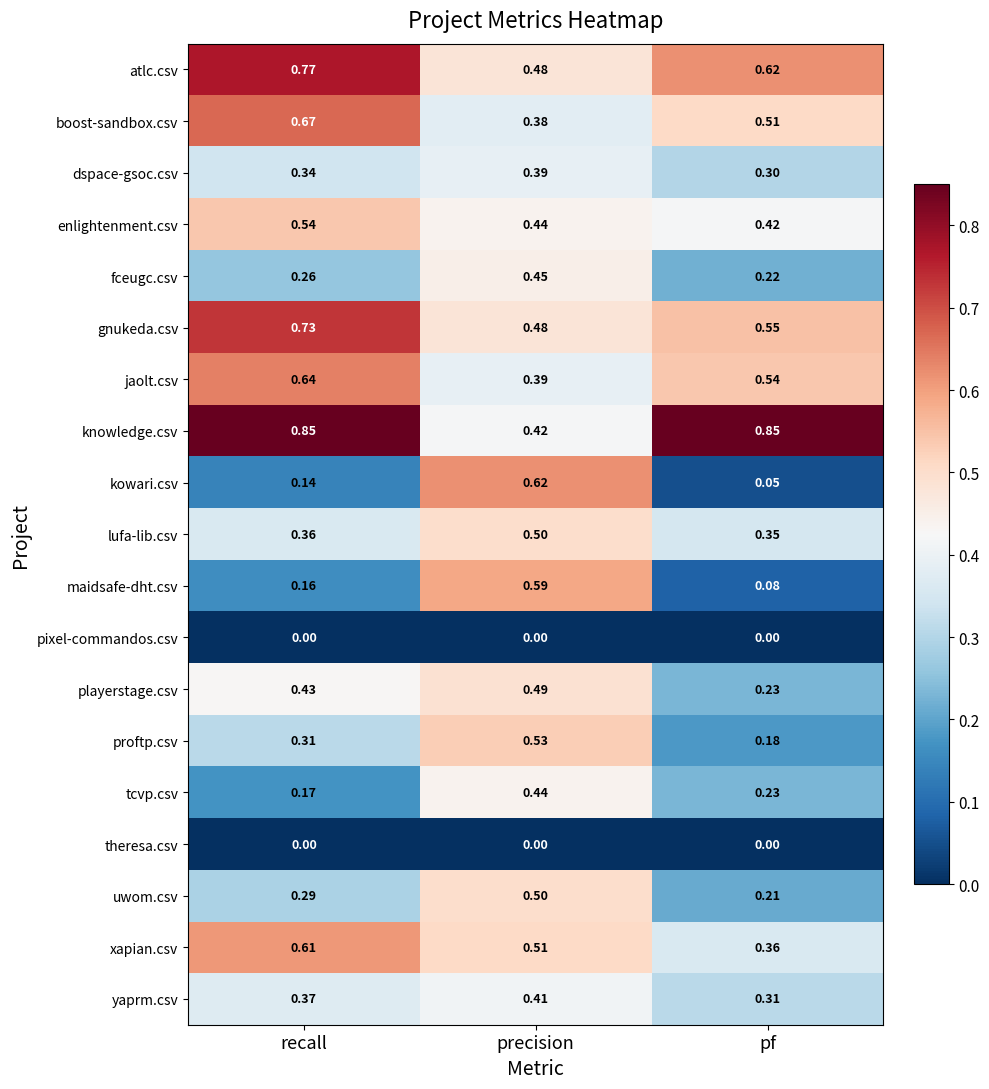

Which category has the highest value in the gnukeda.csv series?

recall